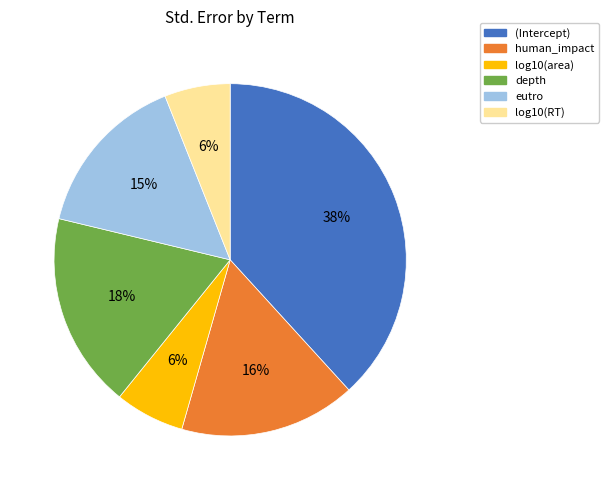

Does any single category account for the majority?

No